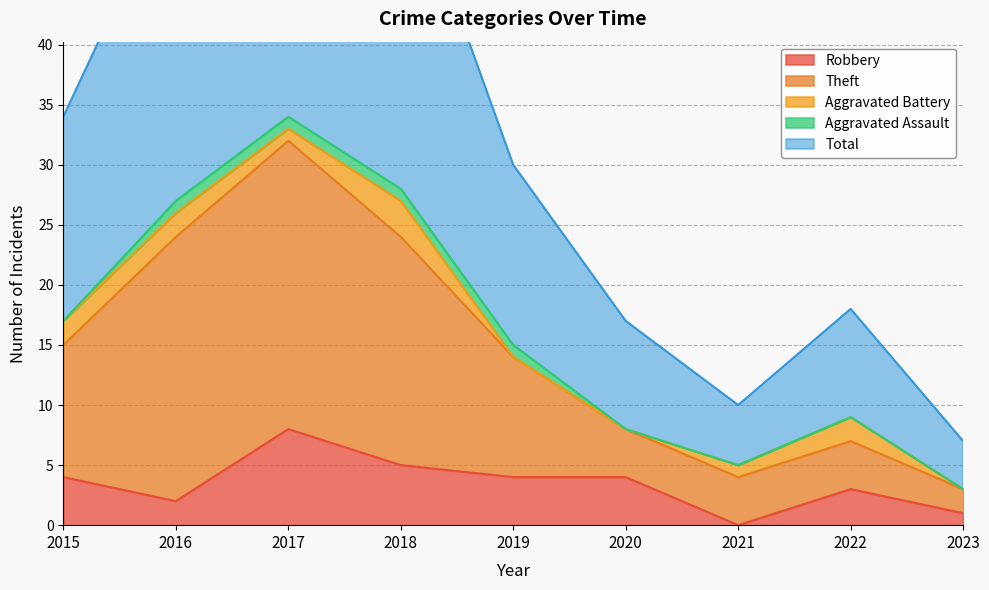

The value of Robbery at 2019 is 4. True or false?

True